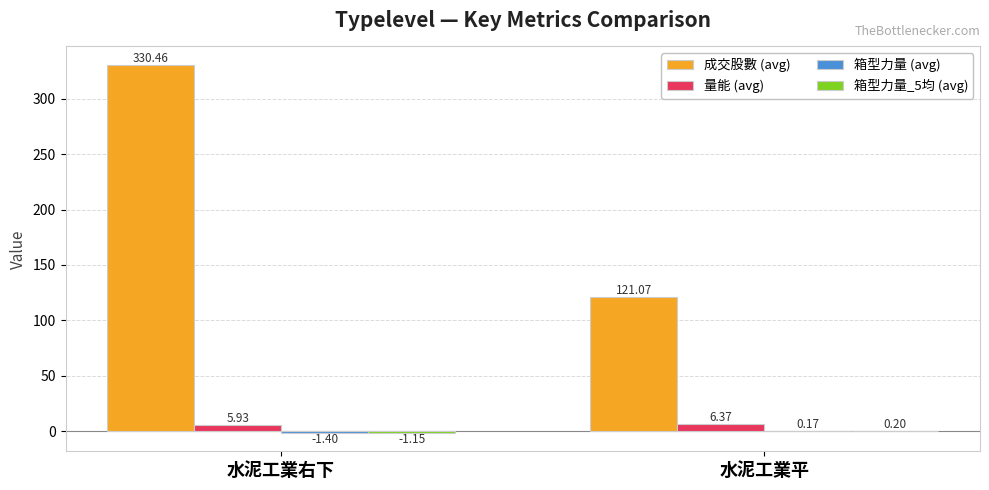

At which category is the sum across all series the highest?

水泥工業右下